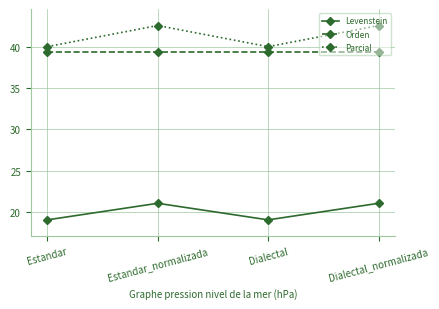

The value of Levenstein at Dialectal is 19.0. True or false?

True